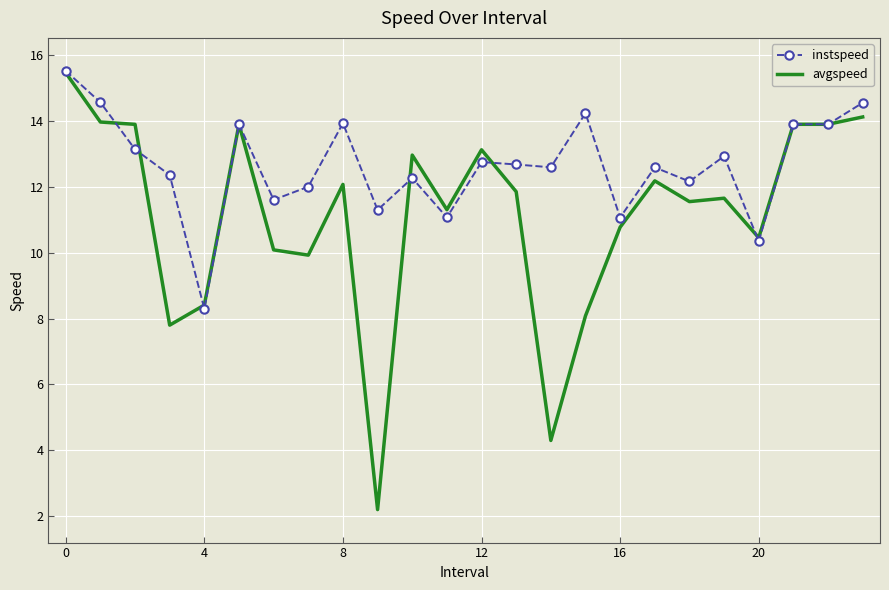

Rank the series by their average value, from highest to lowest.

instspeed, avgspeed